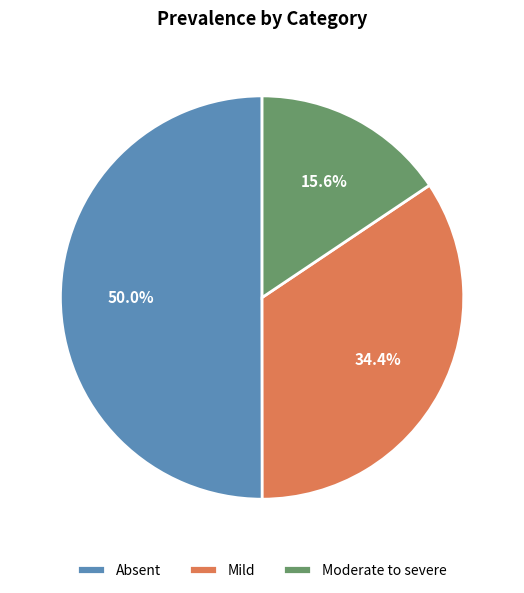

Rank the categories by value from highest to lowest.

Absent, Mild, Moderate to severe